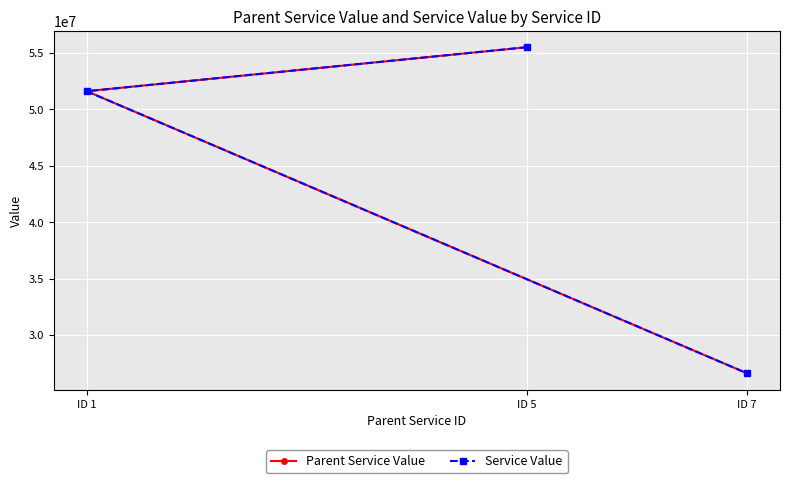

How many data points does each series have?

3